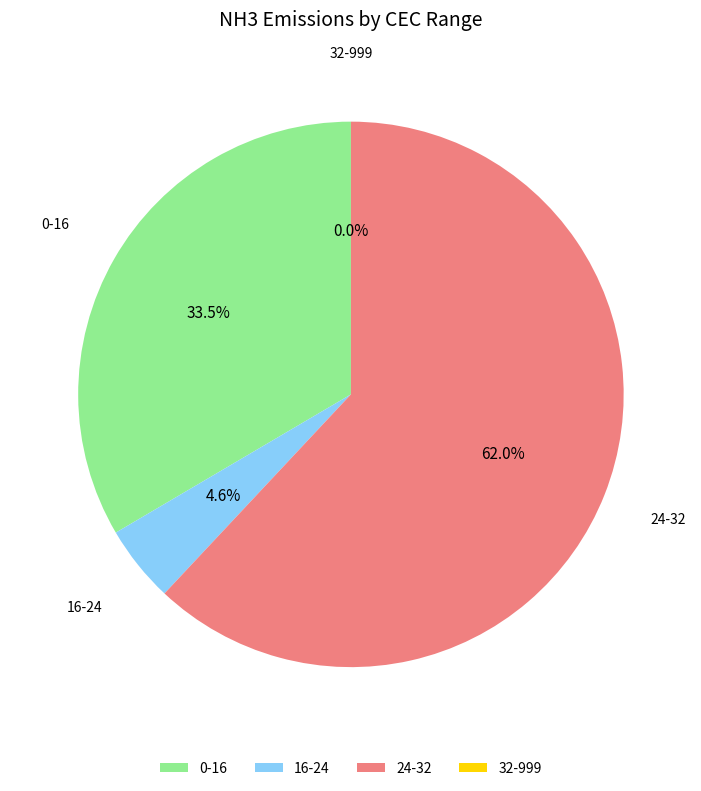

What percentage is the 16-24 slice, to the nearest percent?

5%